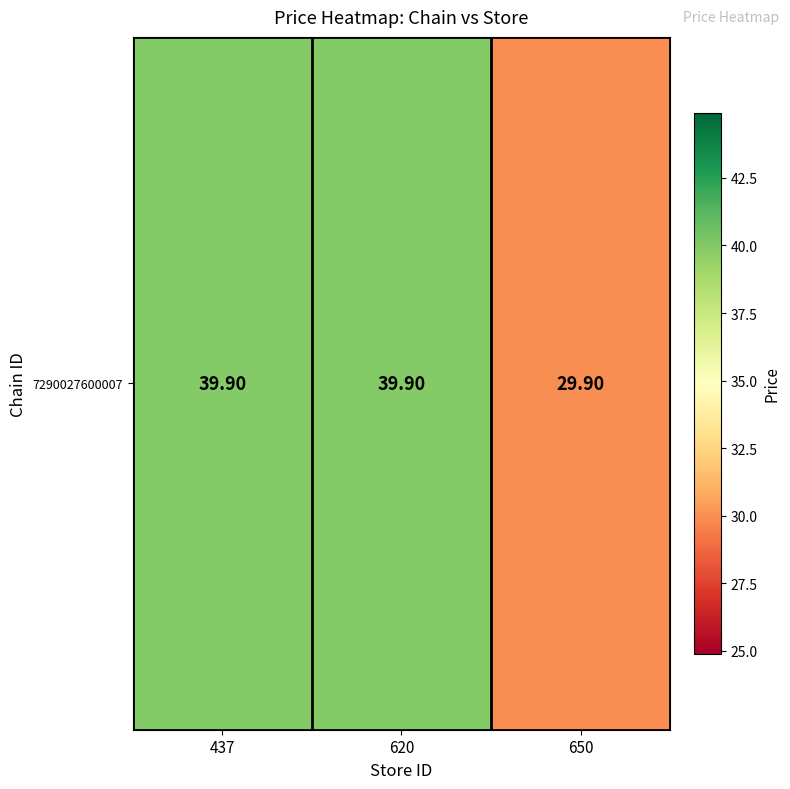

How many data points are above 39?

2